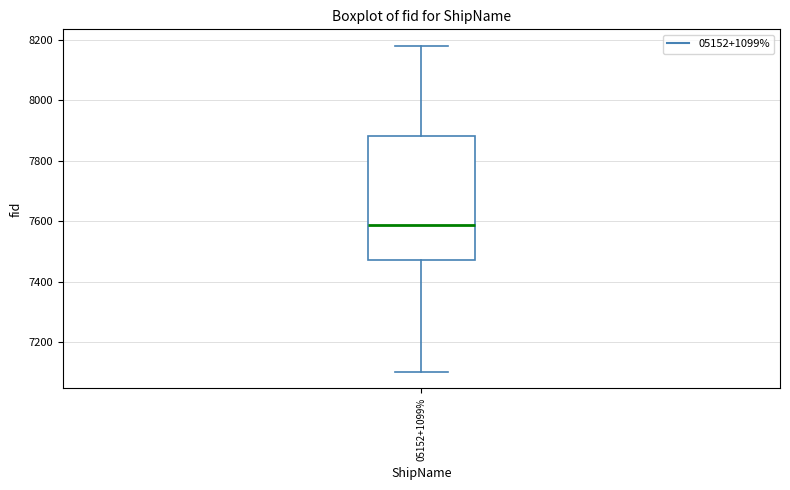

Where is the lower edge of the box for 05152+1099% on the y-axis? The values are not printed on the chart, so give them approximately, as read against the axis.

7480